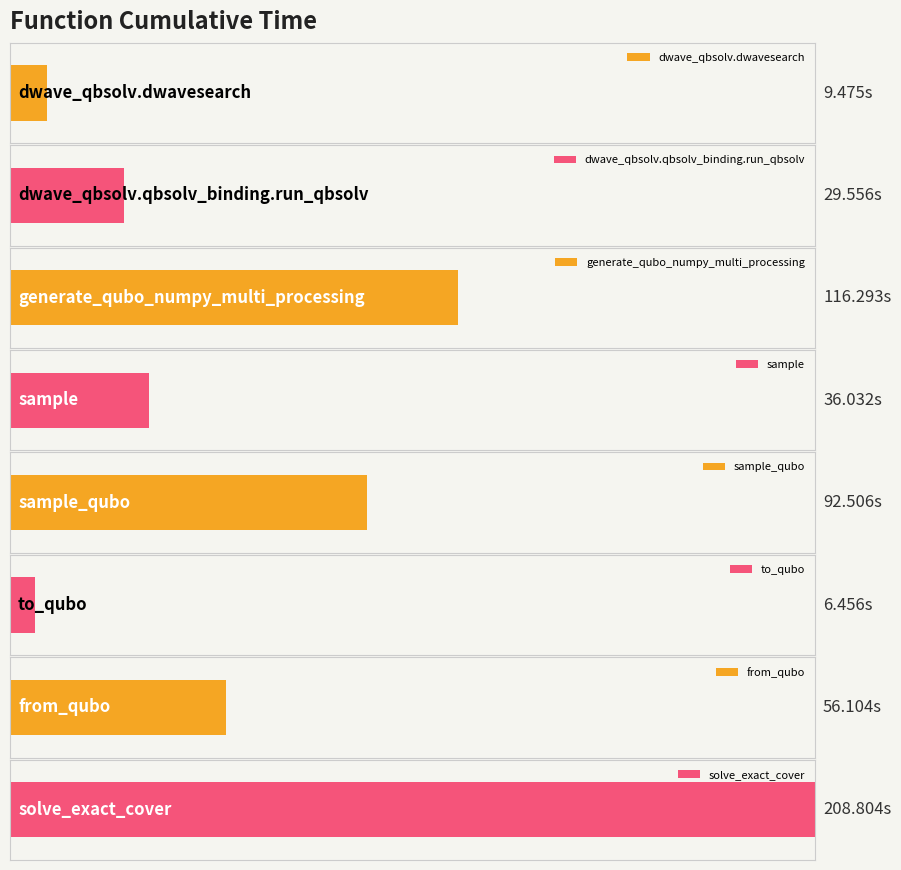

True or false: the data shows 29.6 at dwave_qbsolv.qbsolv_binding.run_qbsolv.

True